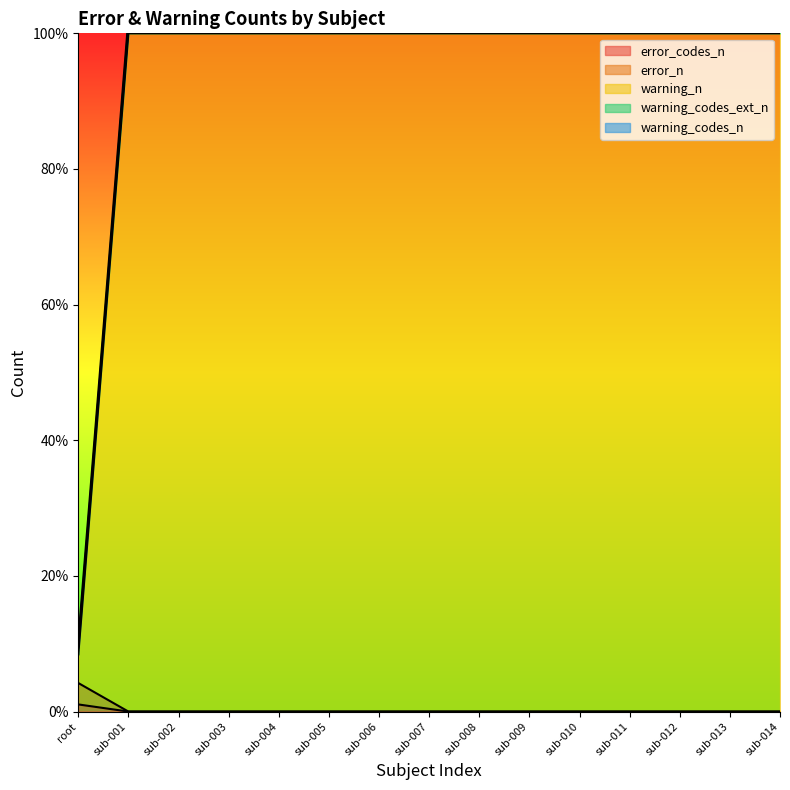

What is the value of the warning_n point at the 1st from the left?

8.4